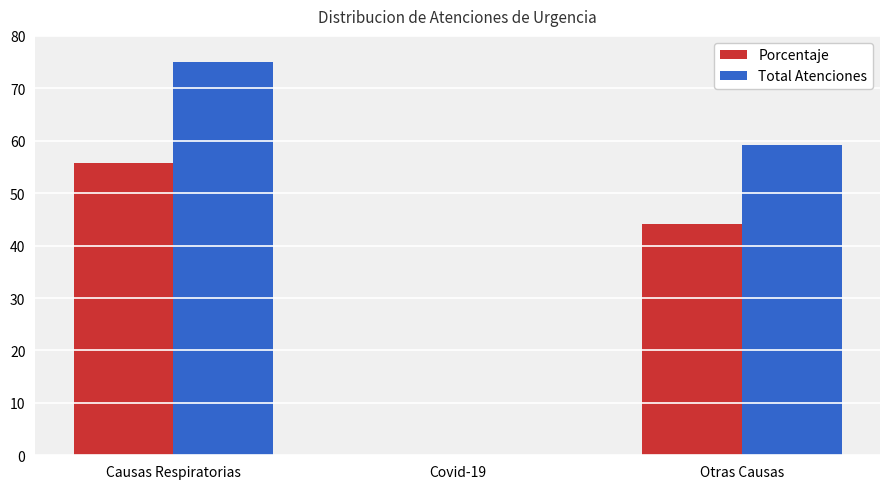

What is the sum of all Porcentaje values?

100.0